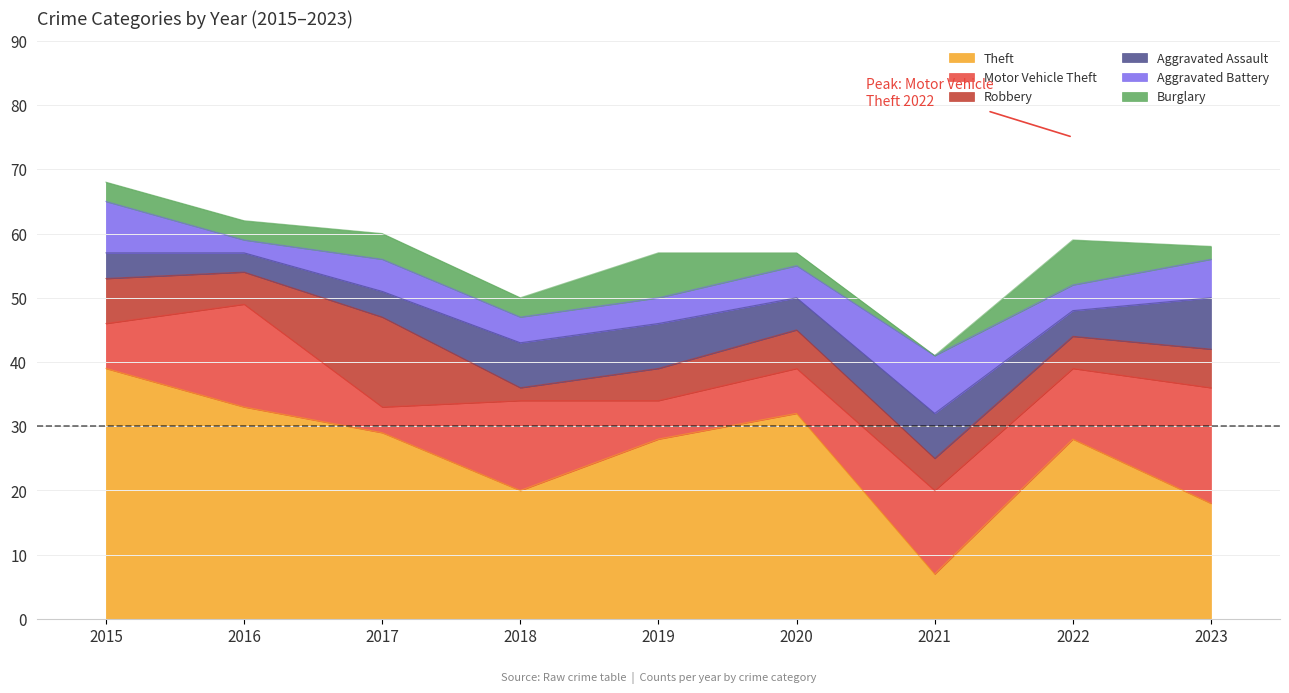

What is the sum of all Burglary values?

31